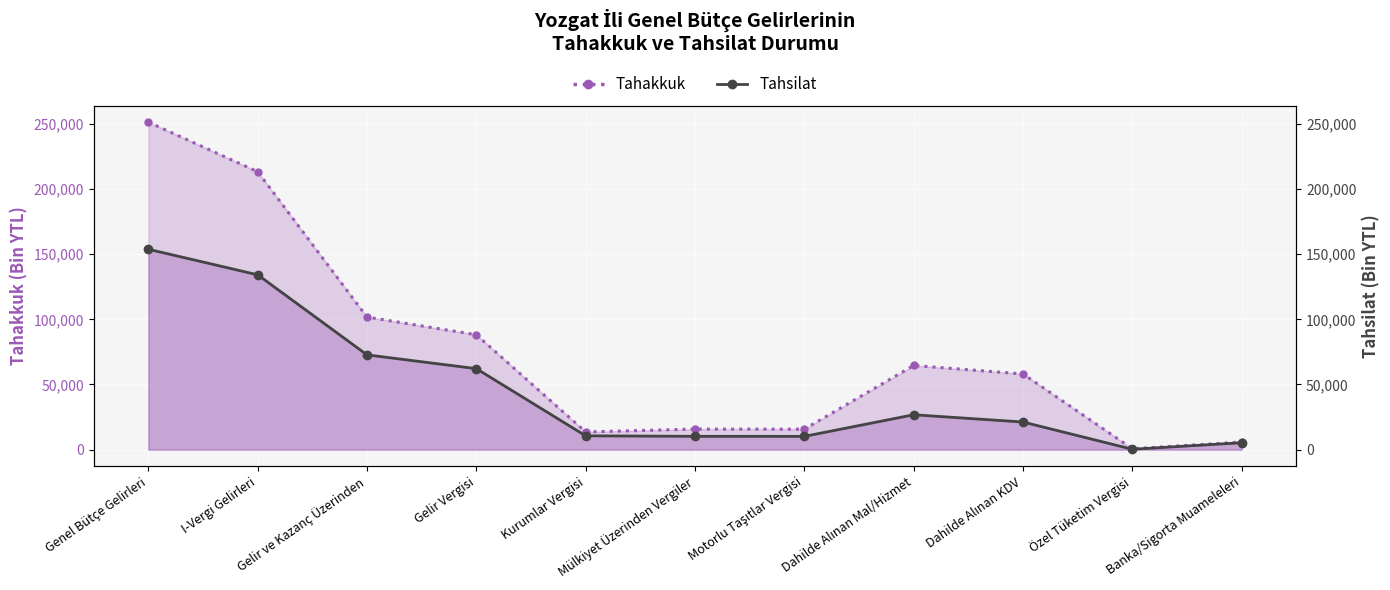

Which series changed the most between Gelir Vergisi and Dahilde Alınan Mal/Hizmet?

Tahsilat